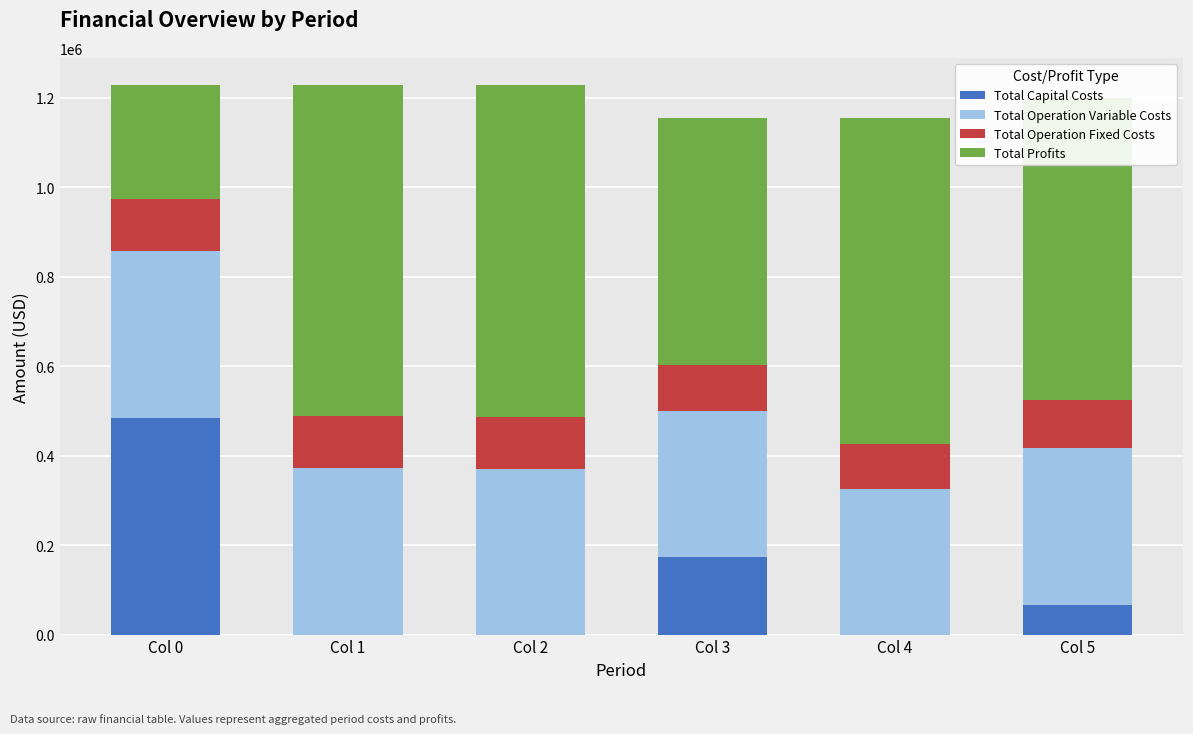

What is the total value across all series at Col 0?

1227892.6